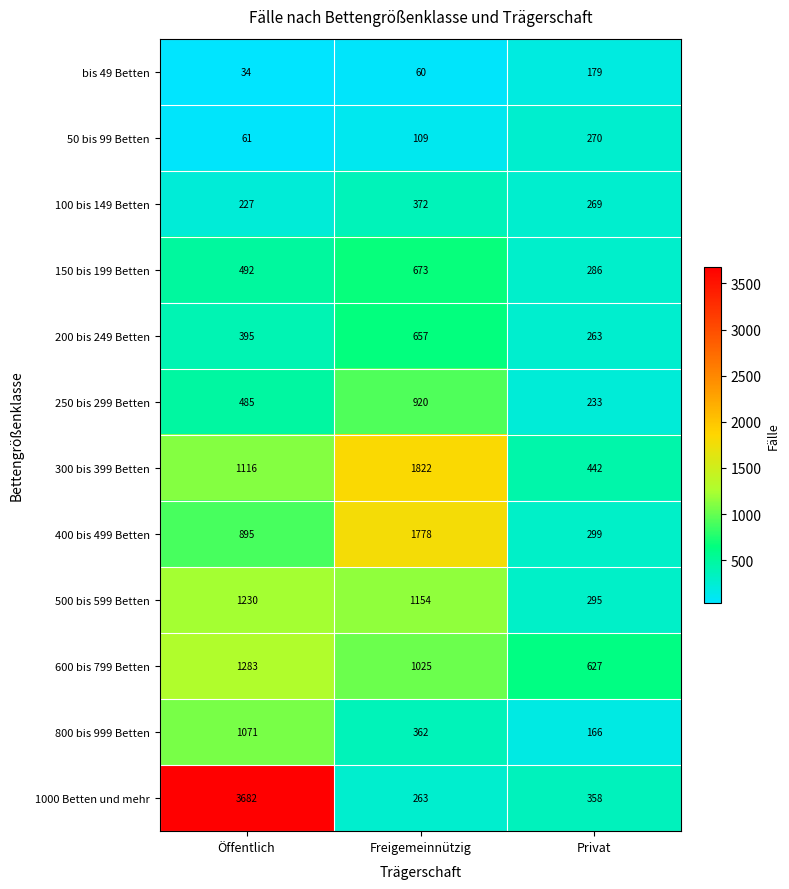

Which series changed the most between Freigemeinnützig and Privat?

400 bis 499 Betten